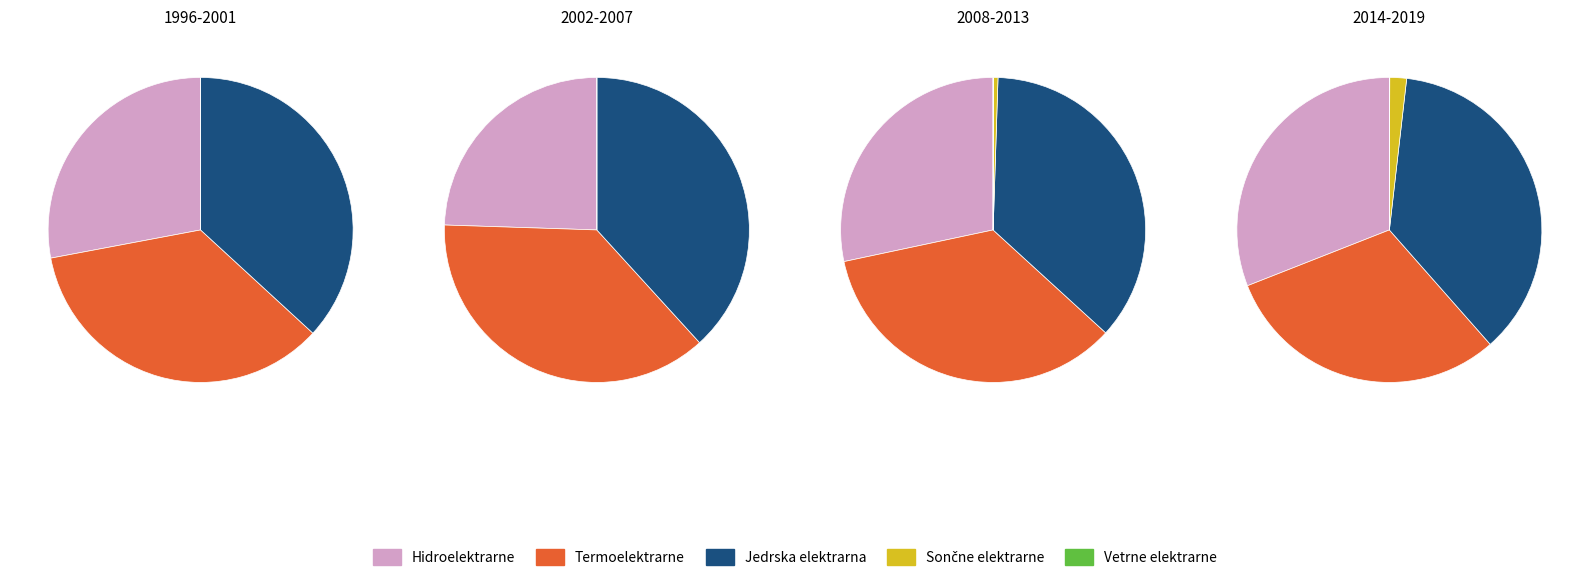

Which series has the largest range (max minus min)?

Hidroelektrarne